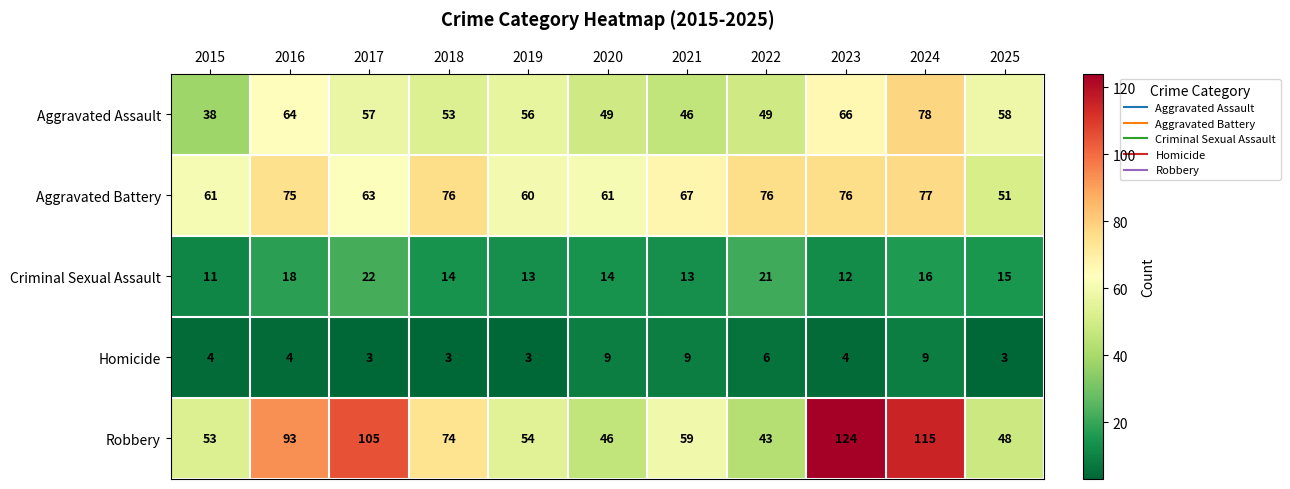

True or false: Aggravated Battery has a value of 61 at 2015.

True